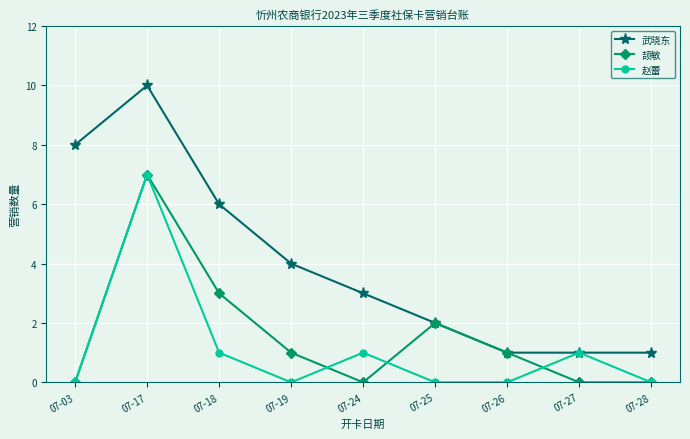

Where is the first local maximum for 武晓东?

07-17